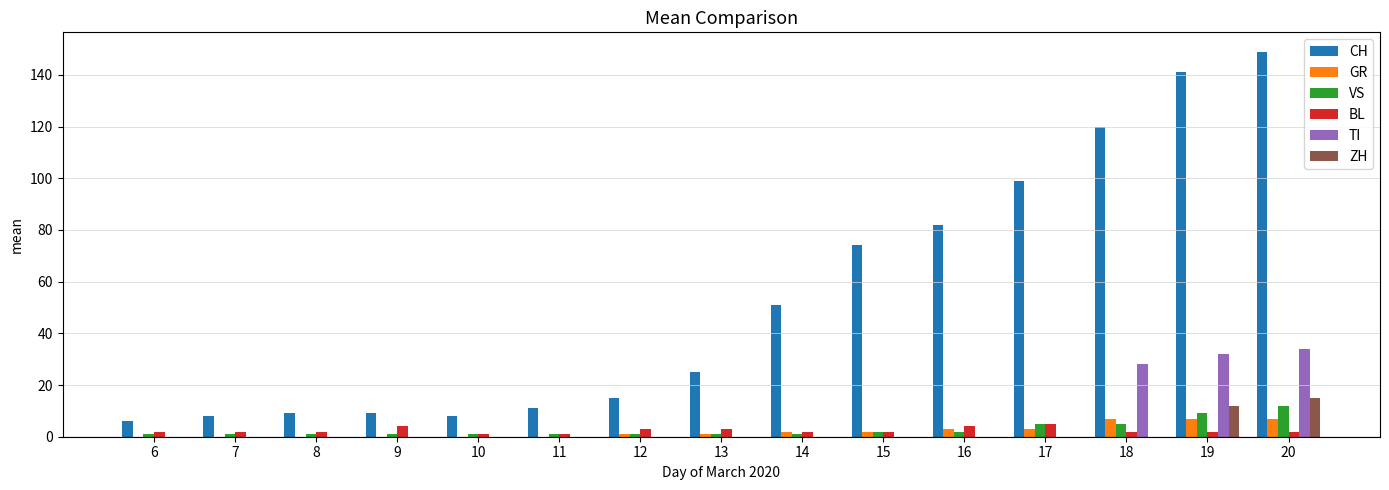

Which series has the widest spread of values?

CH